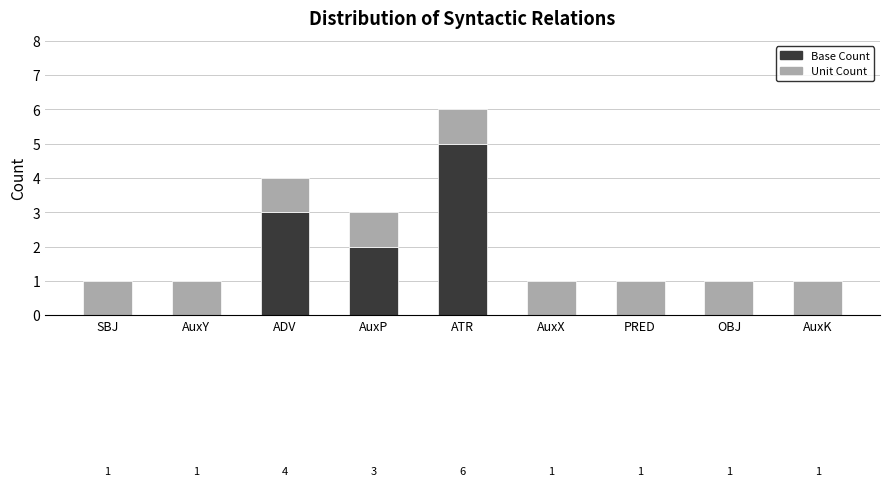

True or false: Base Count has a value of 0 at AuxY.

True